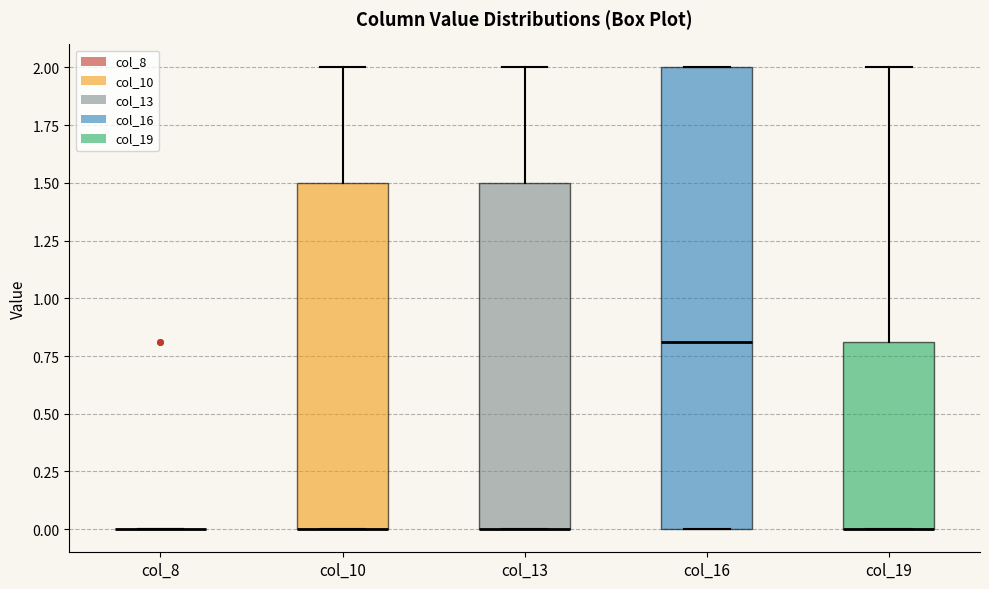

Where does the upper whisker of the box for col_19 end on the y-axis? The values are not printed on the chart, so give them approximately, as read against the axis.

2.0